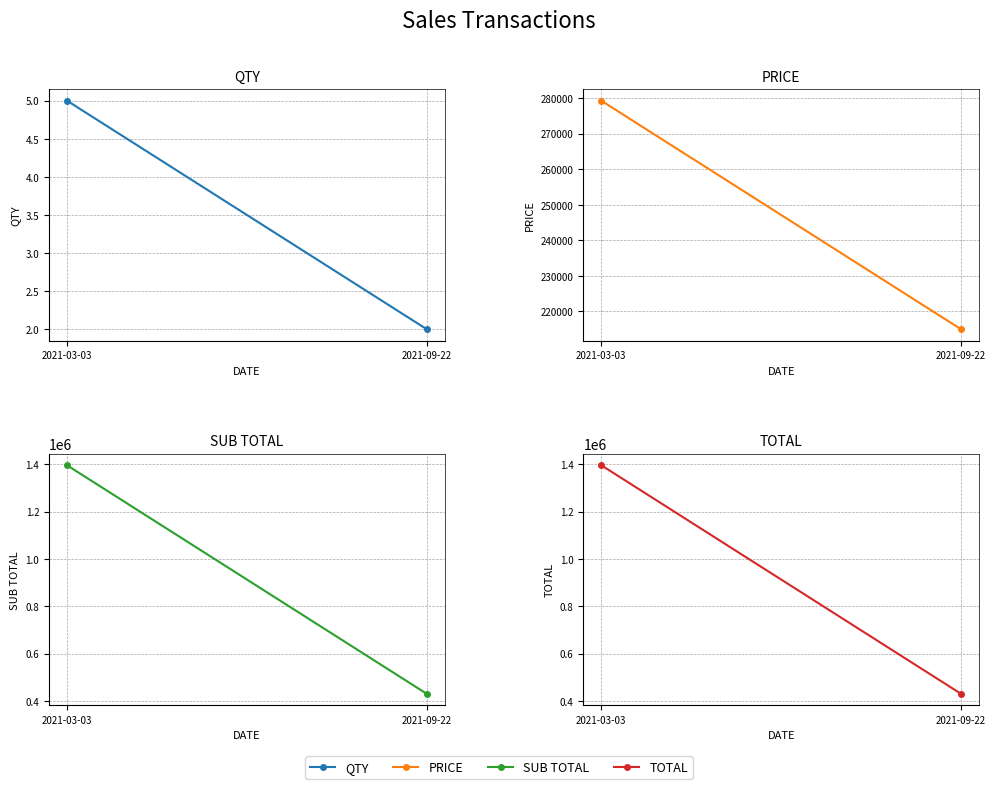

True or false: QTY has a value of 2.0 at 2021-09-22.

True